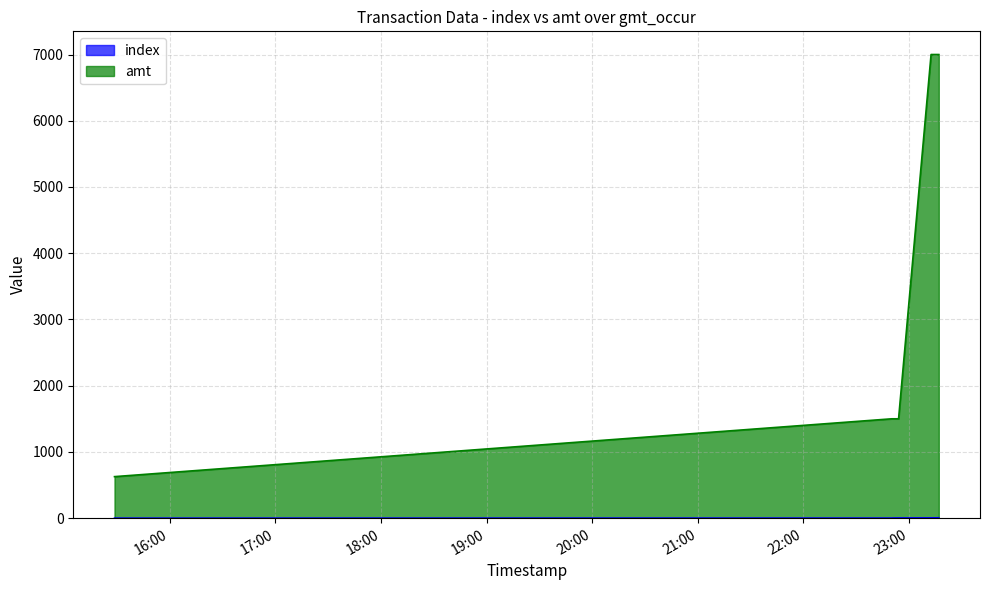

Does the chart have visible grid lines?

Yes